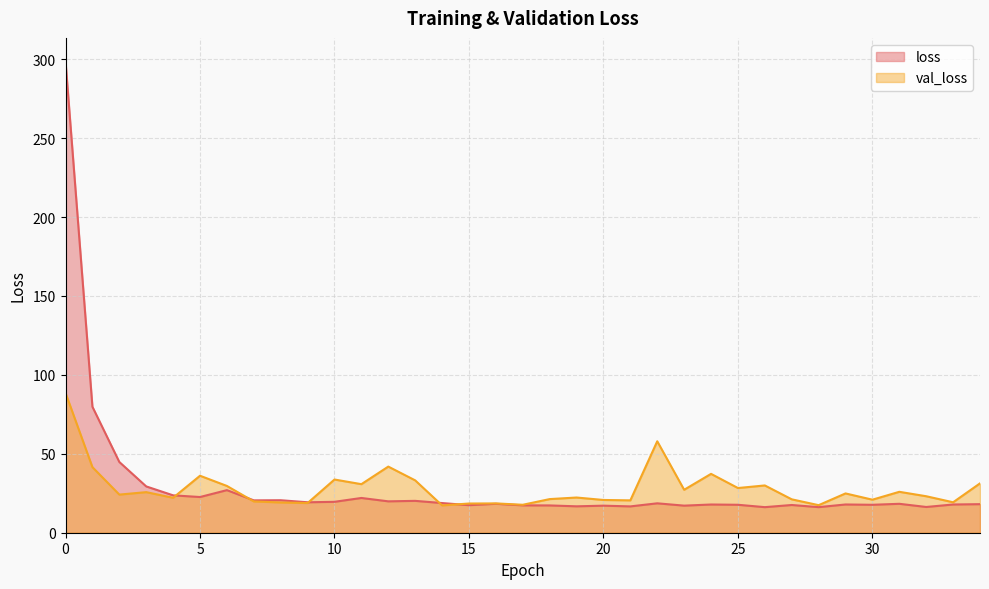

What is the total value across all series at 11?

52.8